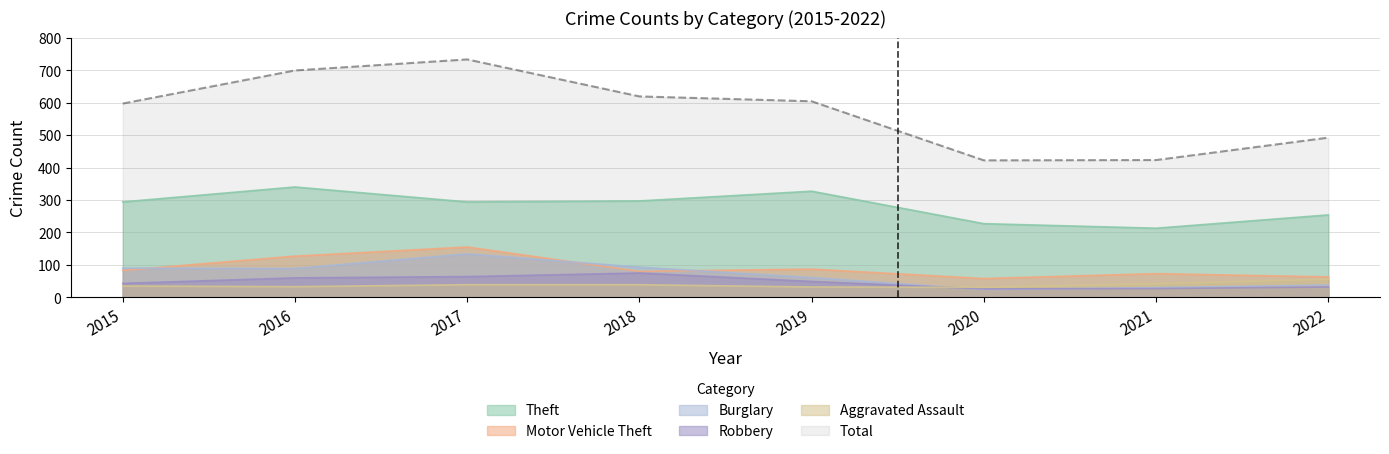

Where does the Aggravated Assault series first go above 39?

2021